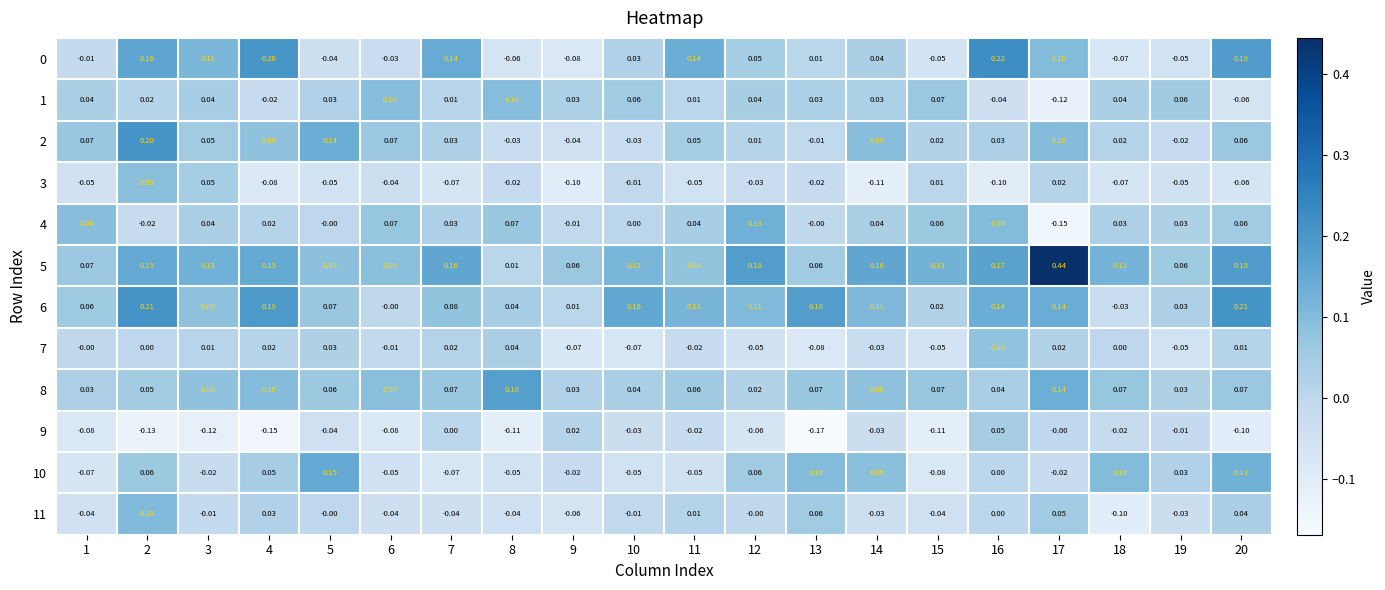

Is the value of 10 at 3 greater than the value of 1 at 19?

No